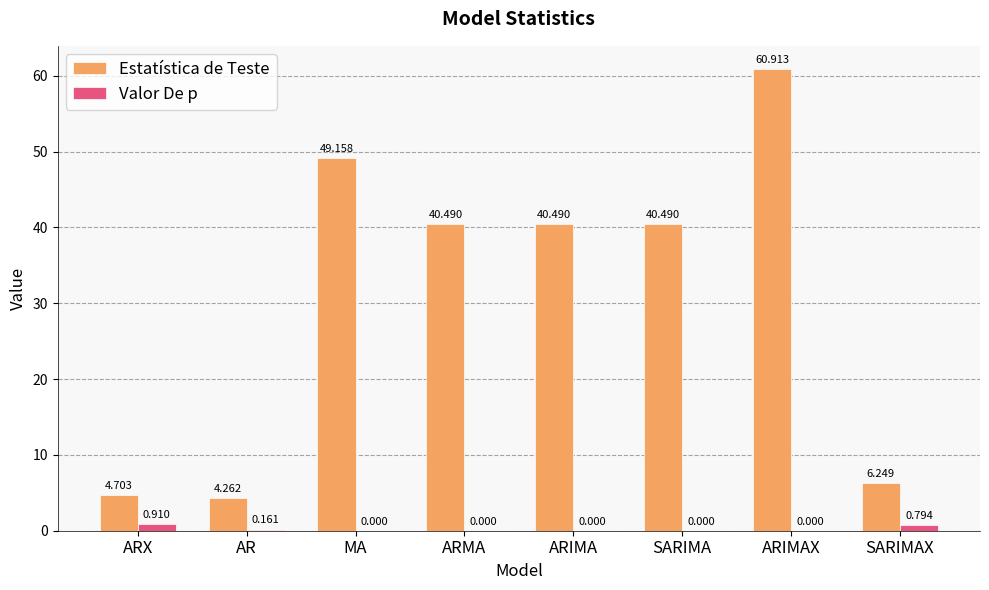

What is the spread (max minus min) of values at ARIMAX?

60.9